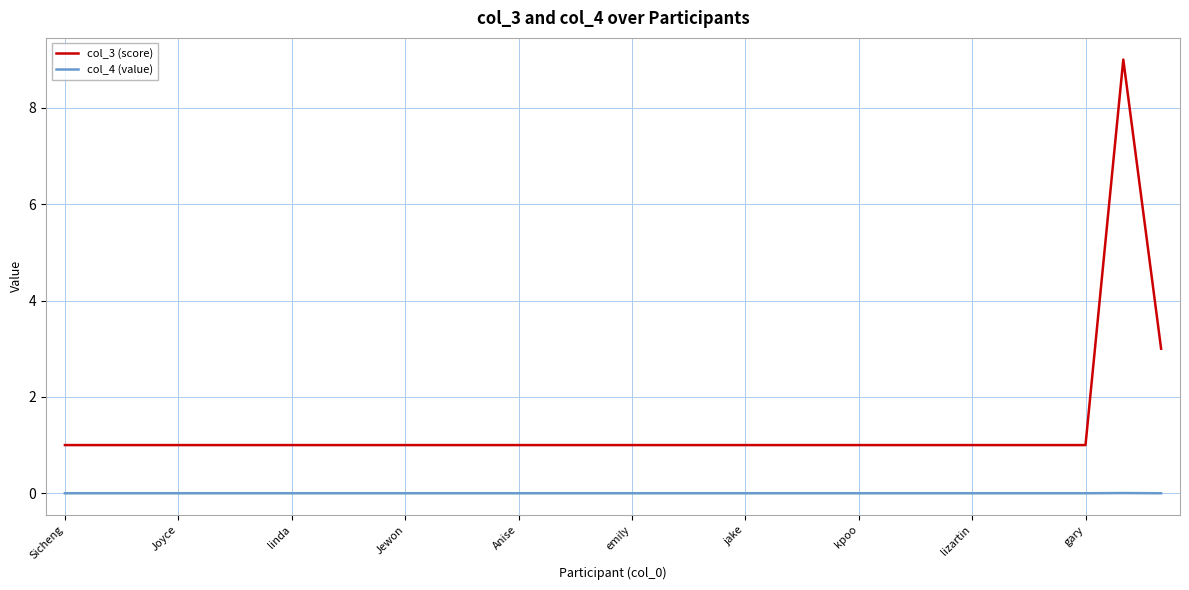

What is the greatest value displayed?

9.0